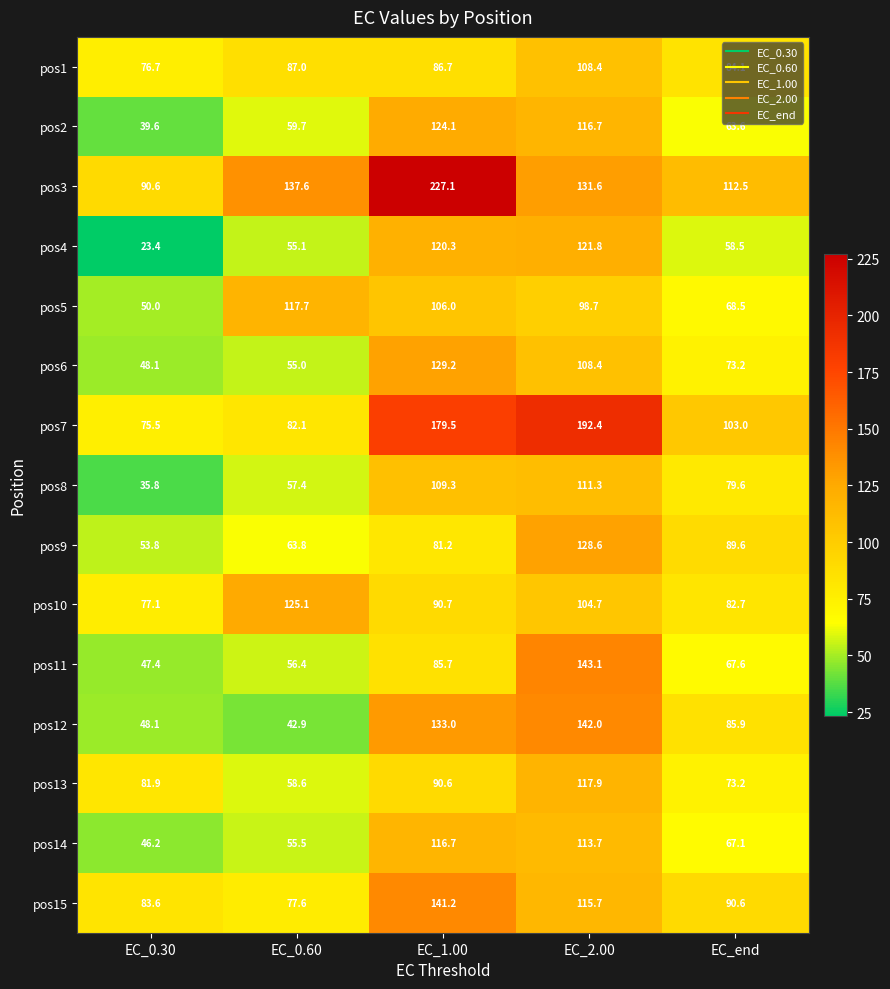

Which series has the largest range (max minus min)?

pos3